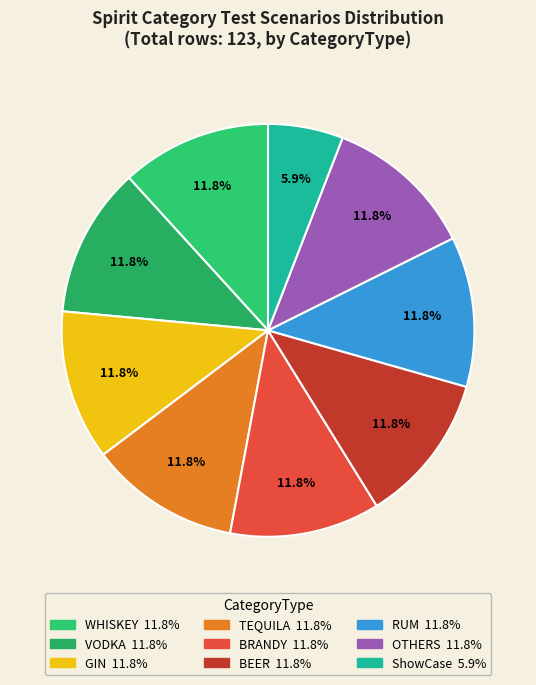

To the nearest percent, what is the average slice percentage?

11%